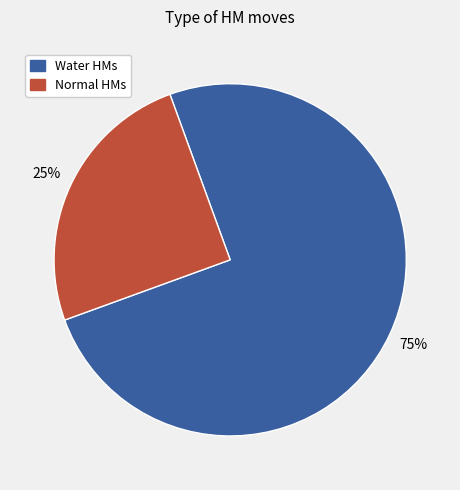

To the nearest percent, what is the difference between the largest and smallest slice percentages?

50%